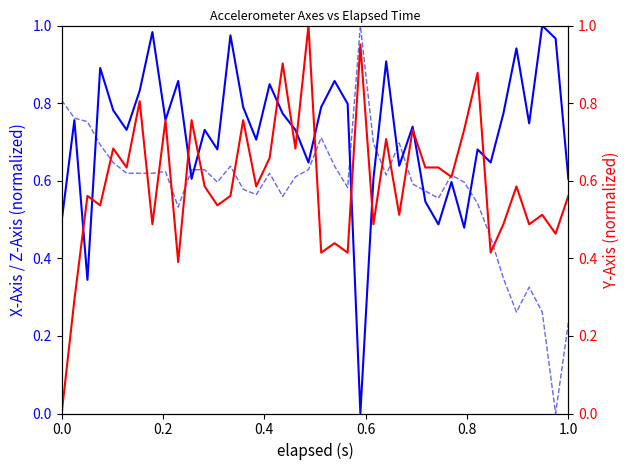

True or false: X-Axis (g) has more than 0 points higher than both neighbors.

True